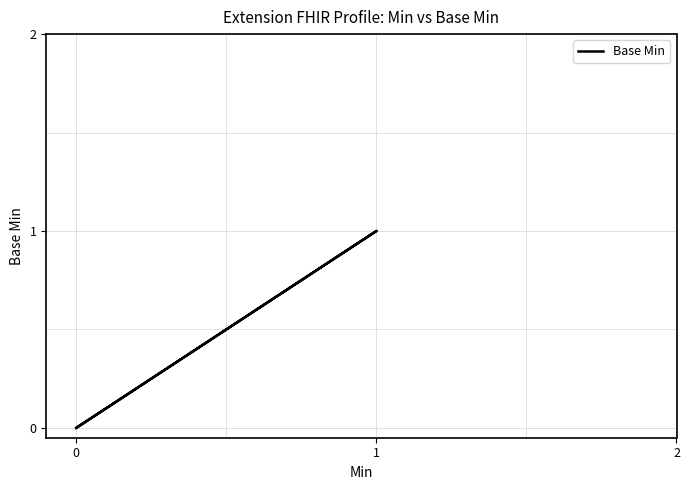

What is the maximum value shown in the chart?

1